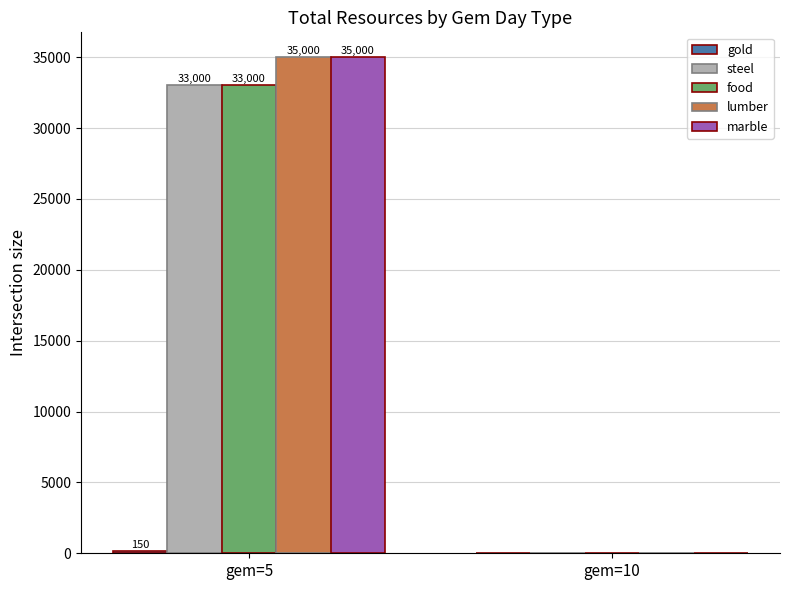

What is the sum of the food values at gem=5 and gem=10?

33000